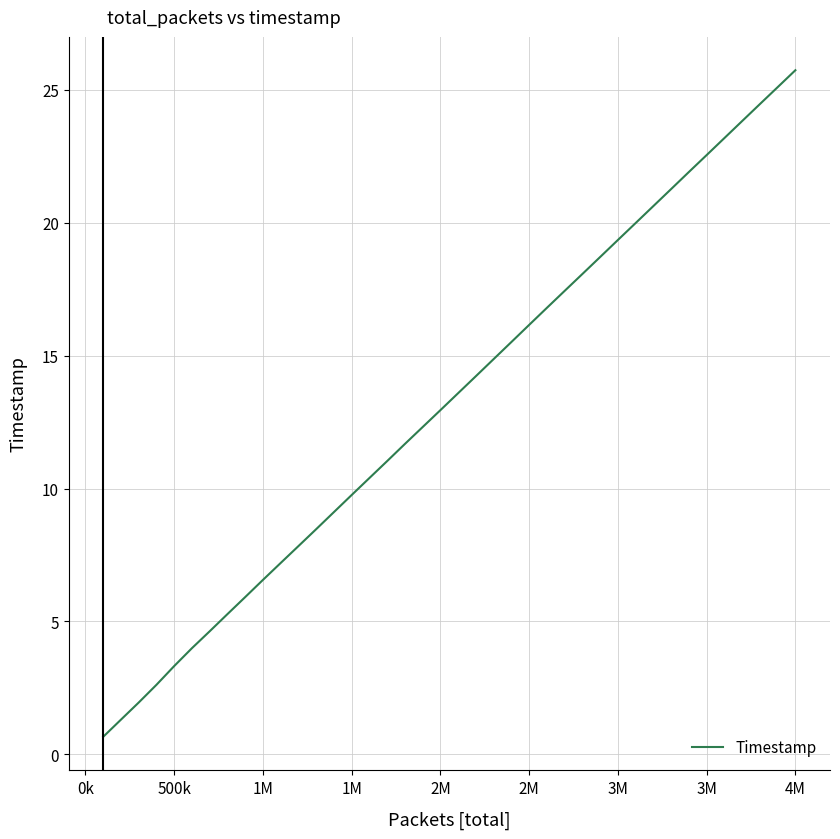

What is the maximum value shown in the chart?

25.7